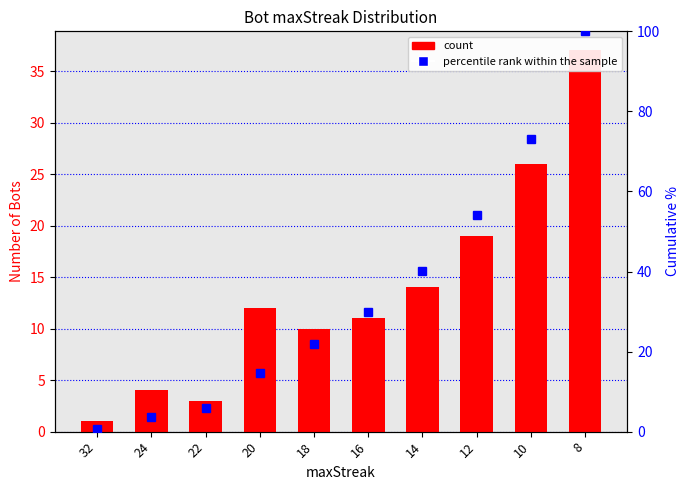

How many values in the percentile rank within the sample series exceed 29?

5